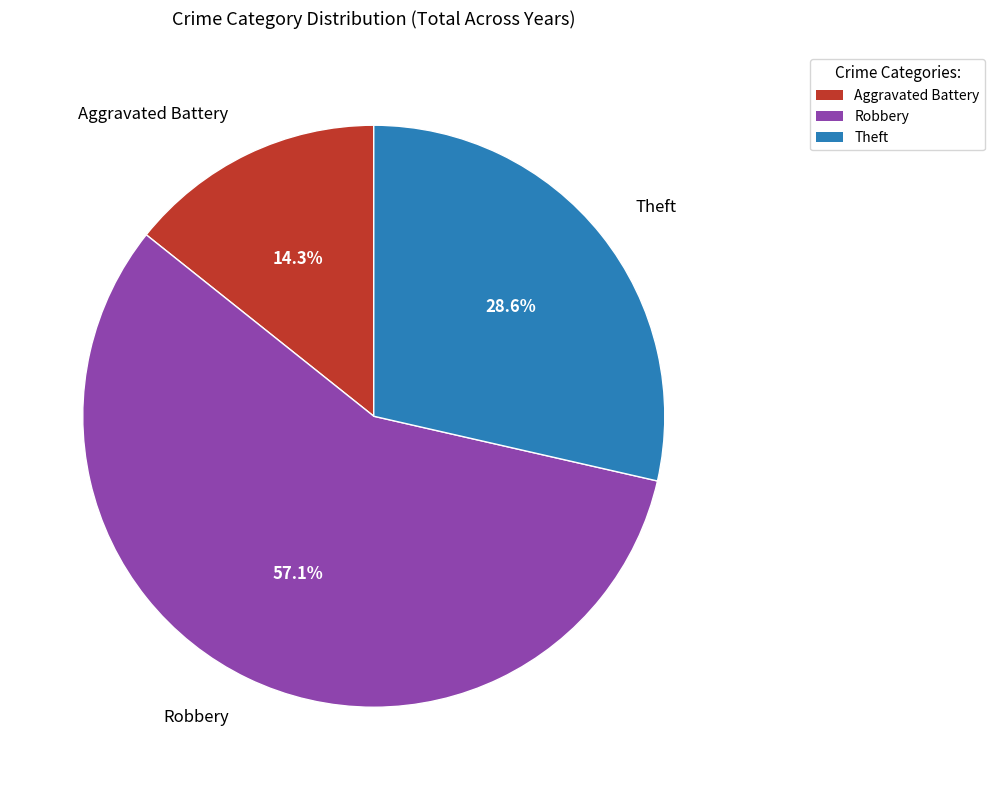

The Aggravated Battery slice represents 26% of the pie. True or false?

False